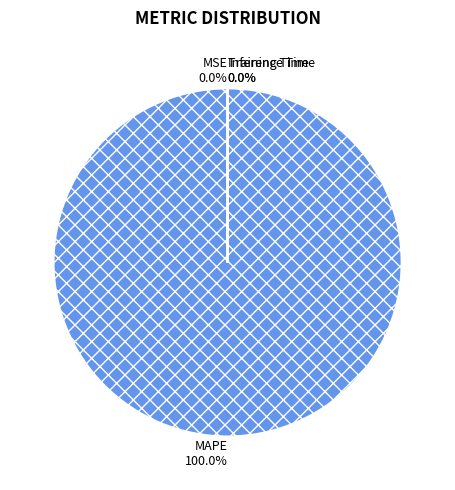

Rank the categories by value from lowest to highest.

MSE, Inference Time, Training Time, MAPE